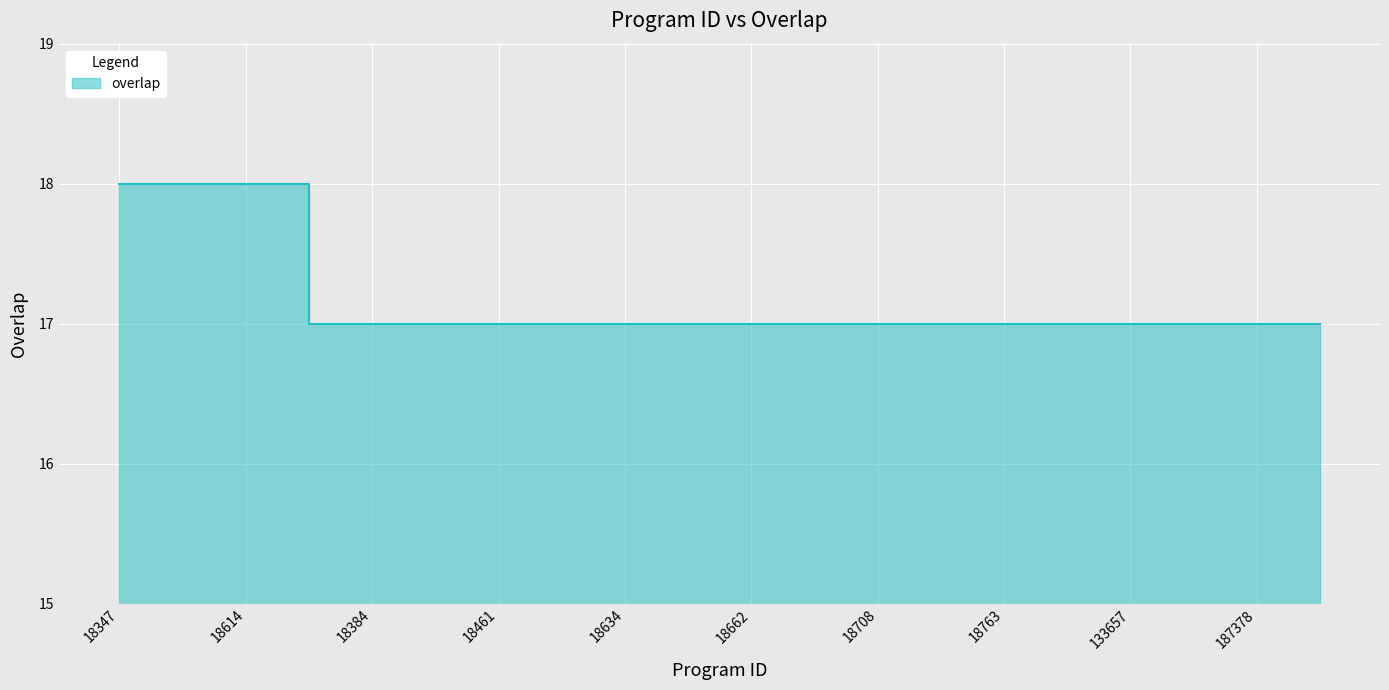

Where is the data nearest to the value 17?

18320